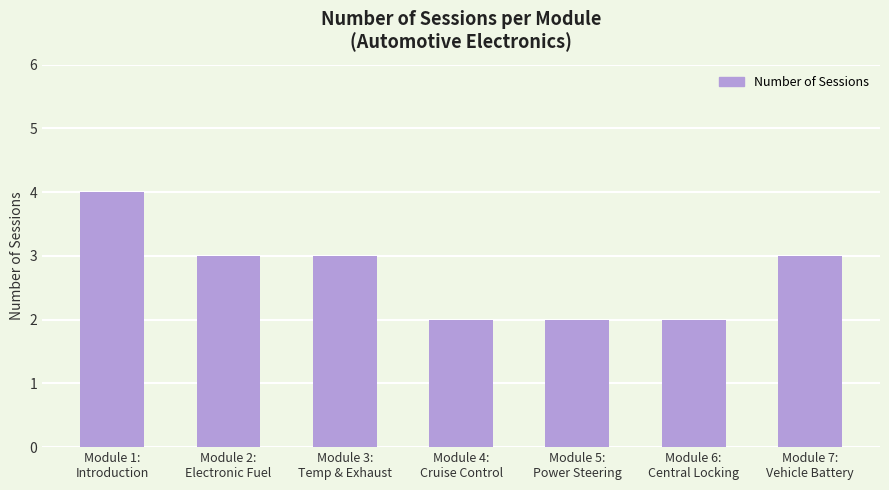

Reading left to right, what are all the values shown in this chart?

4	3	3	2	2	2	3